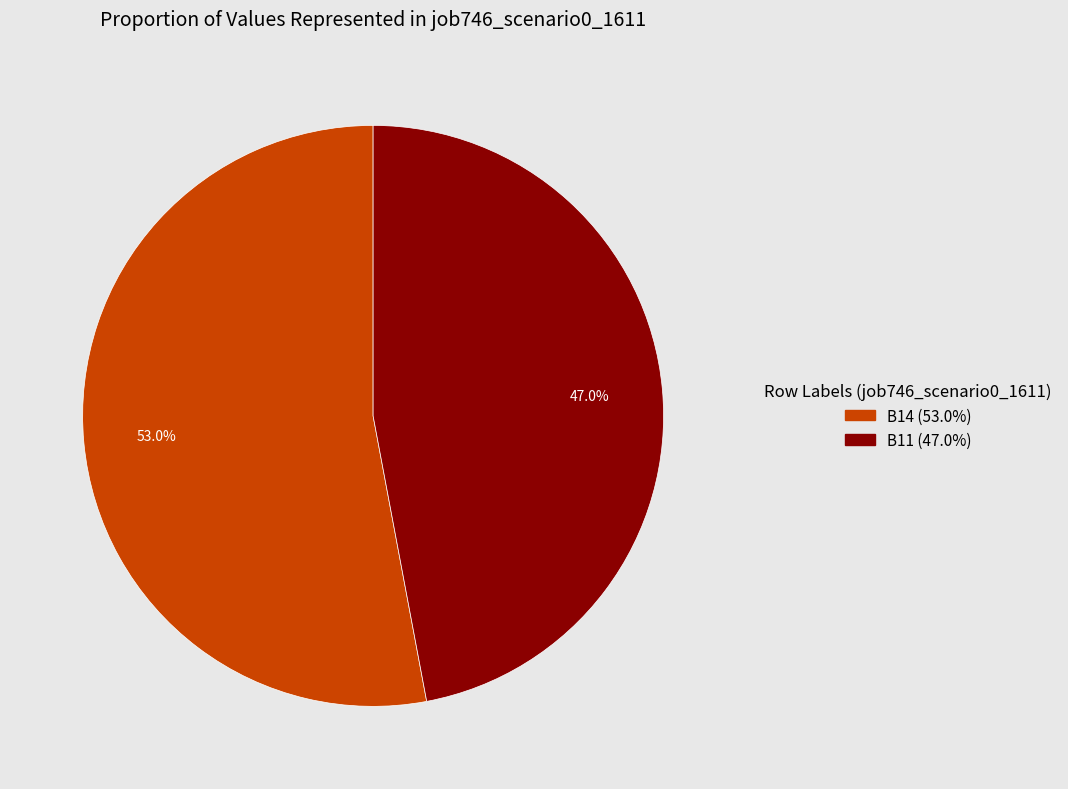

Does any single category account for the majority?

Yes